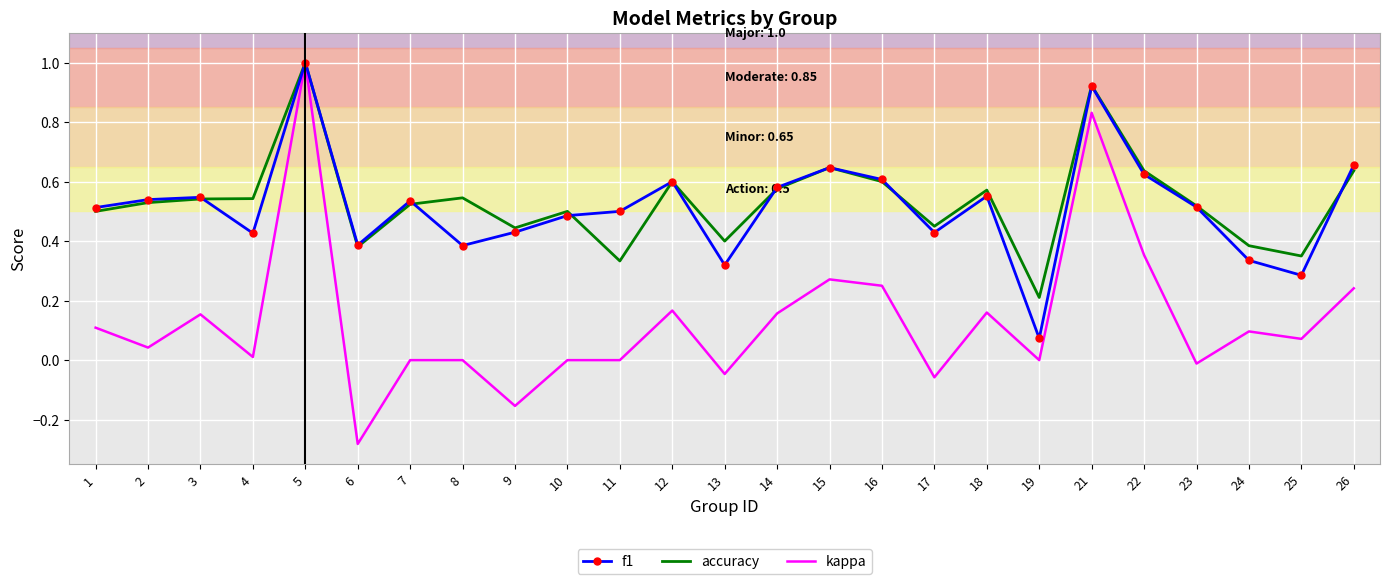

Which category has the highest value across all series?

5